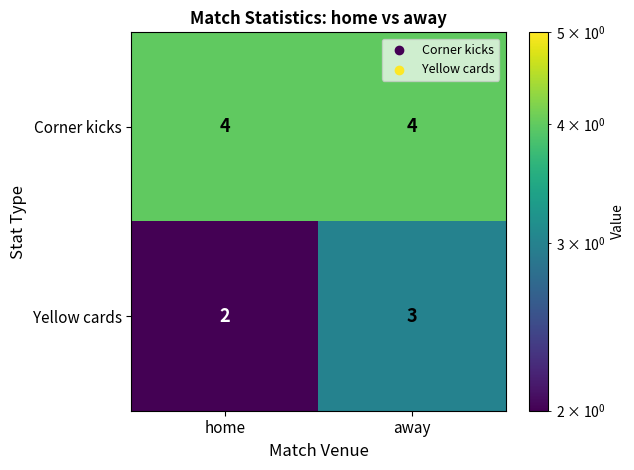

Is it true that Corner kicks equals 6 at home?

False